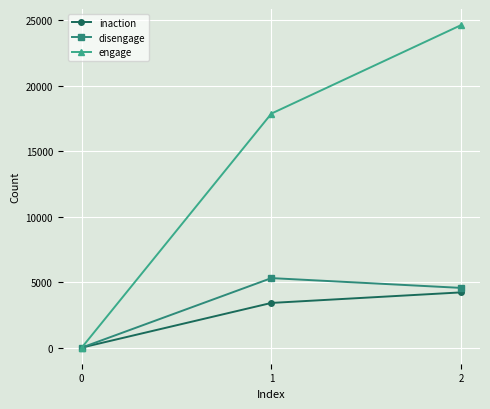

Which series has the widest spread of values?

engage